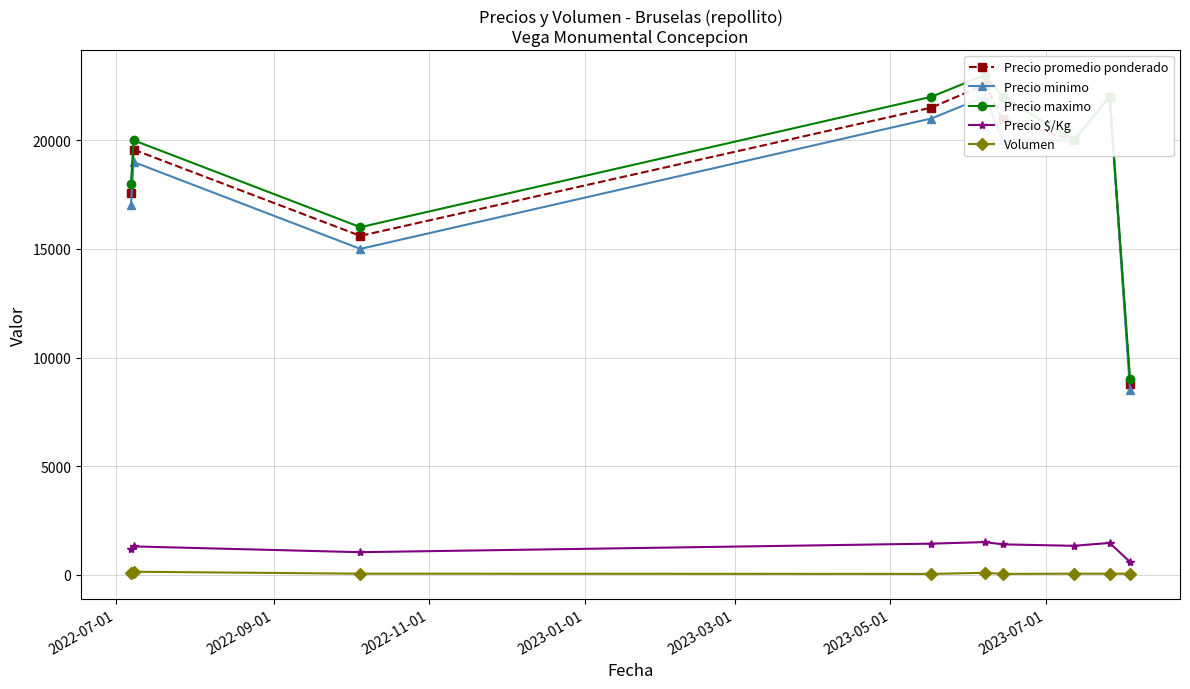

What is the lowest value of the Precio $/Kg series?

587